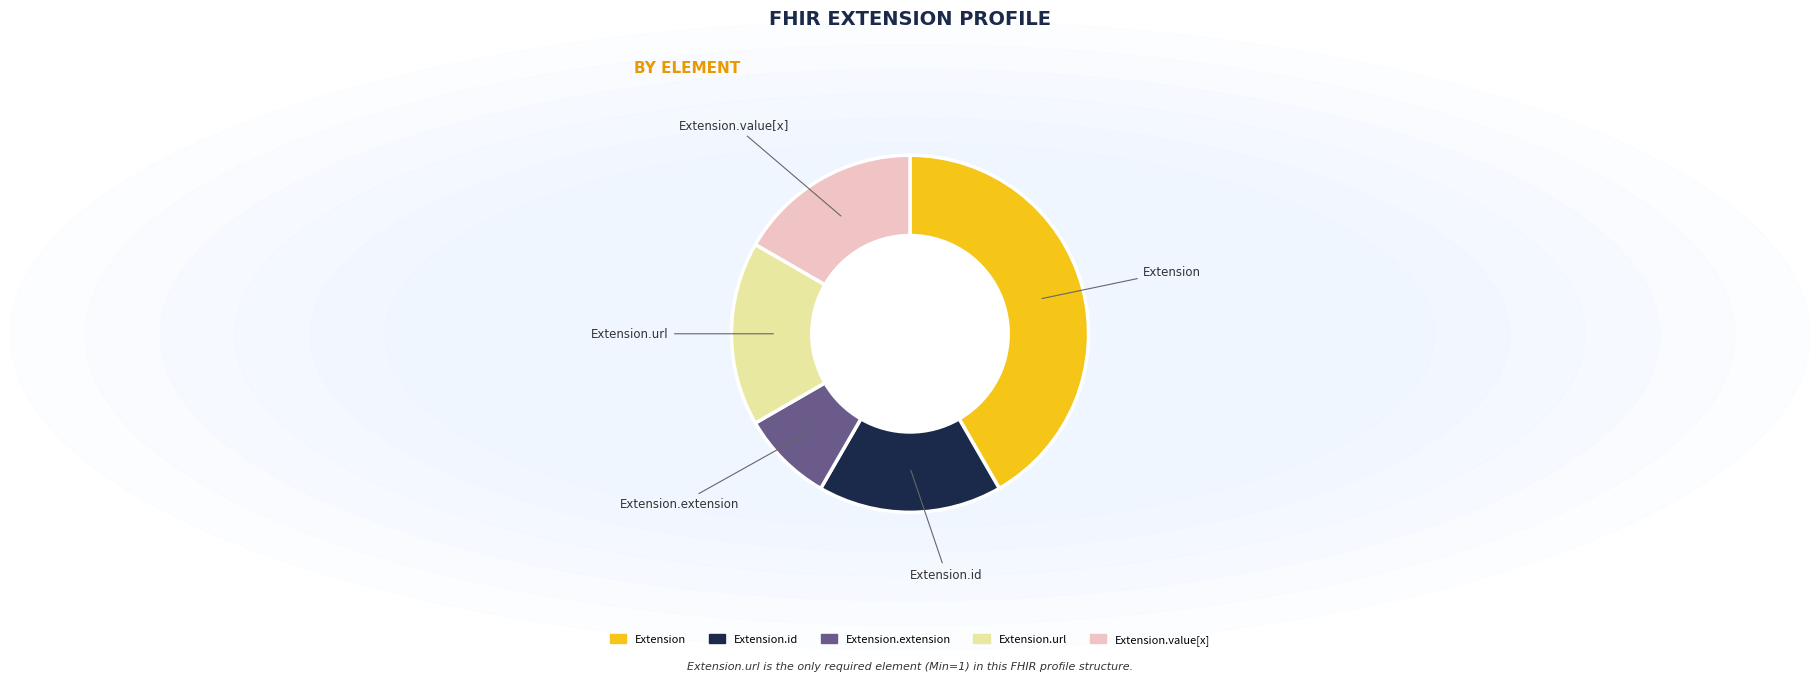

Is there any slice that represents more than half of the pie?

No